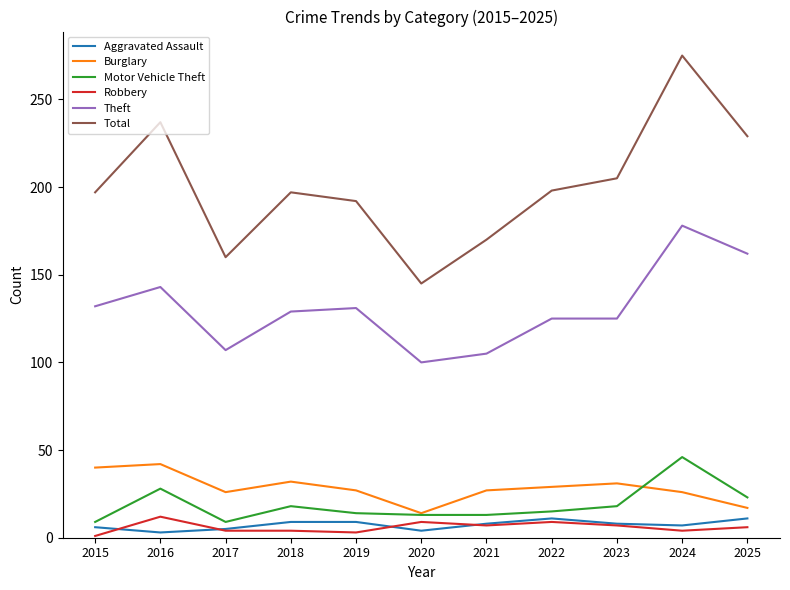

The Burglary series shows 27 at 2021. True or false?

True